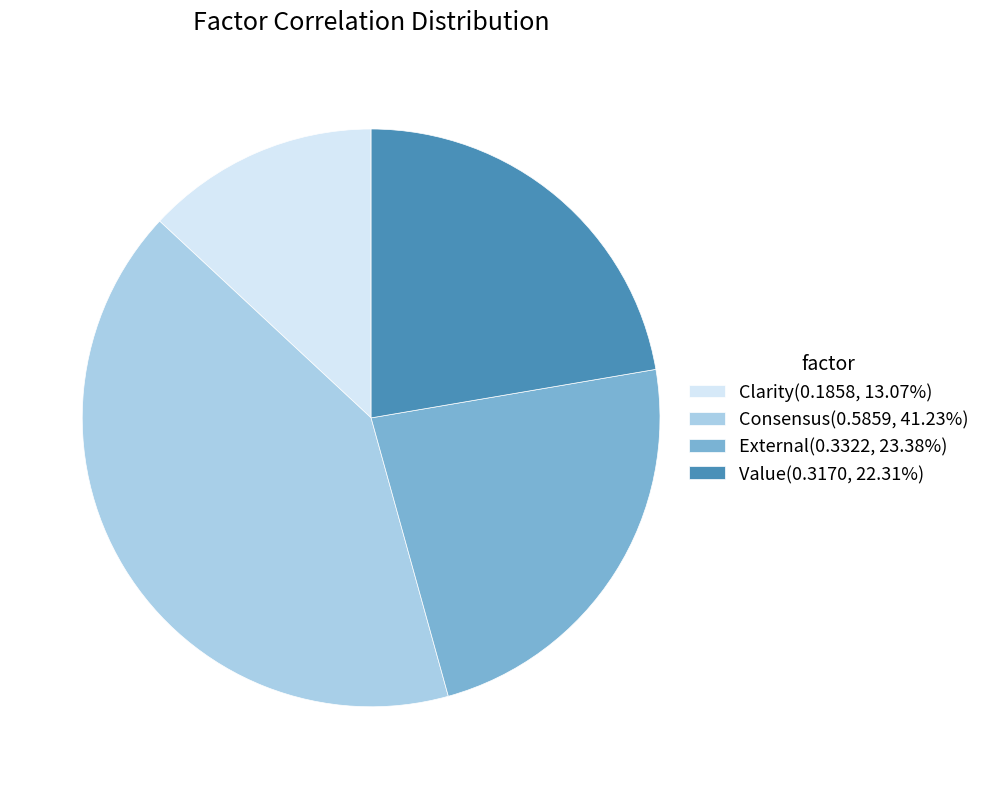

Combined, do Clarity(0.1858, 13.07%) and Value(0.3170, 22.31%) account for over 50%?

No